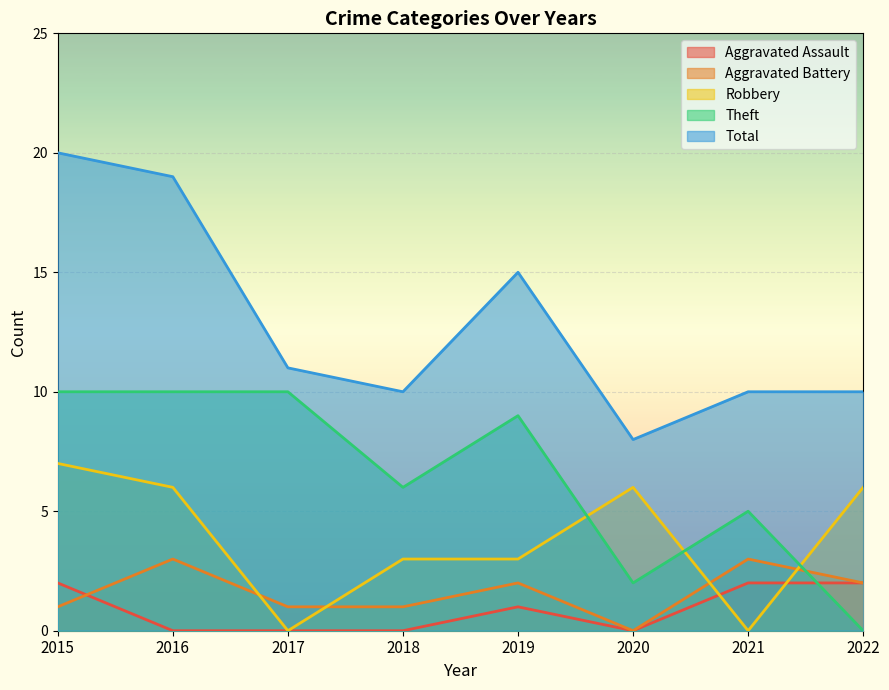

True or false: Total has a value of 10 at 2018.

True